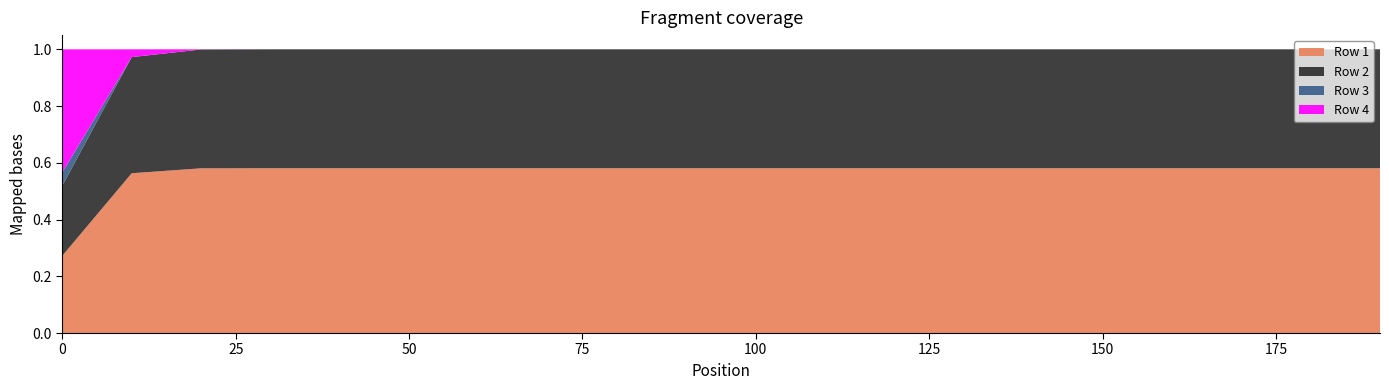

Reading left to right, transcribe all the data shown in this chart.

Row 1: 0.3	0.6	0.6	0.6	0.6	0.6	0.6	0.6	0.6	0.6	0.6	0.6	0.6	0.6	0.6	0.6	0.6	0.6	0.6	0.6
Row 2: 0.2	0.4	0.4	0.4	0.4	0.4	0.4	0.4	0.4	0.4	0.4	0.4	0.4	0.4	0.4	0.4	0.4	0.4	0.4	0.4
Row 3: 0.0	0.0	0.0	0.0	0.0	0.0	0.0	0.0	0.0	0.0	0.0	0.0	0.0	0.0	0.0	0.0	0.0	0.0	0.0	0.0
Row 4: 0.4	0.0	0.0	0.0	0.0	0.0	0.0	0.0	0.0	0.0	0.0	0.0	0.0	0.0	0.0	0.0	0.0	0.0	0.0	0.0